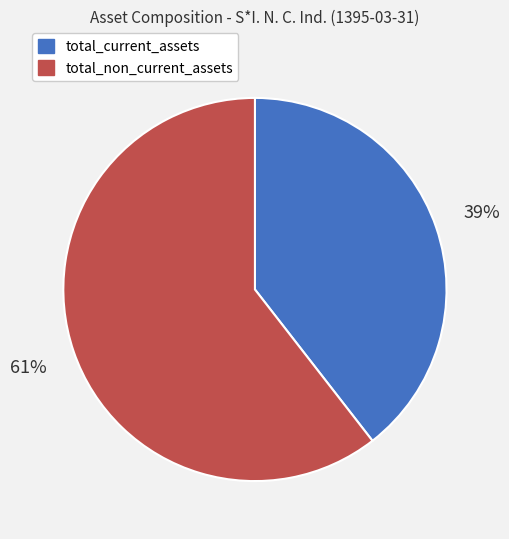

How many segments does this pie chart have?

2